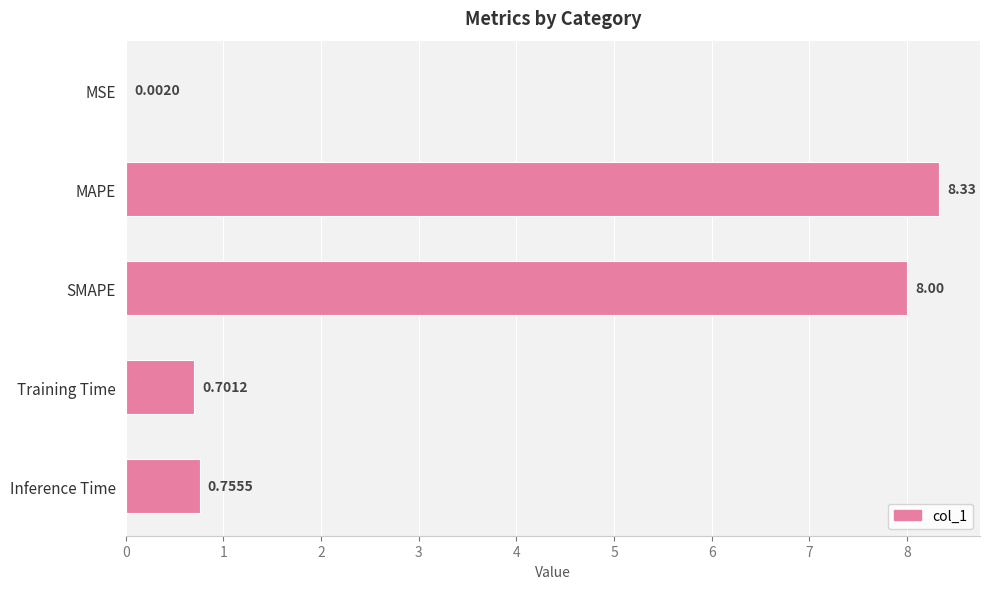

What is the sum of the values at Training Time and MSE?

0.7